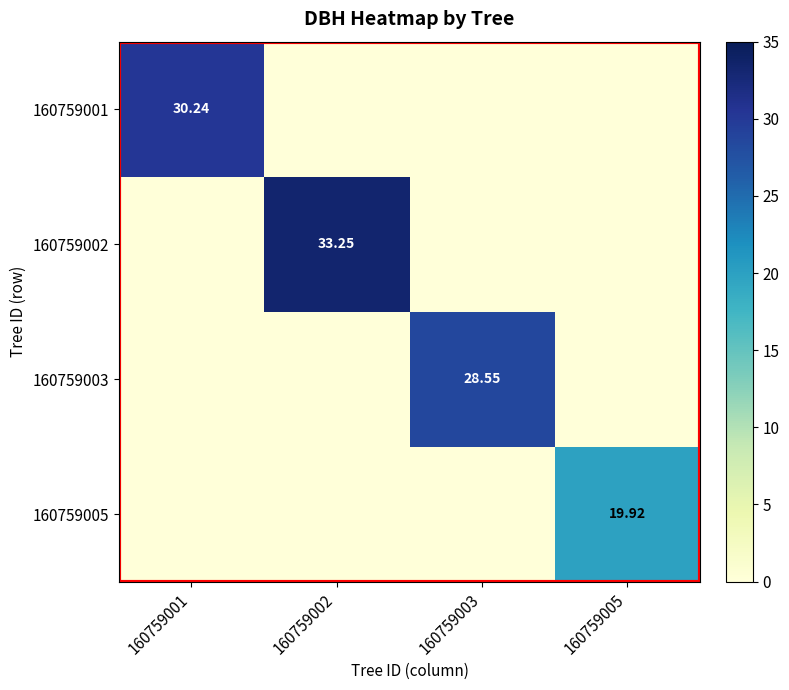

Which category has the lowest value across all series?

160759002